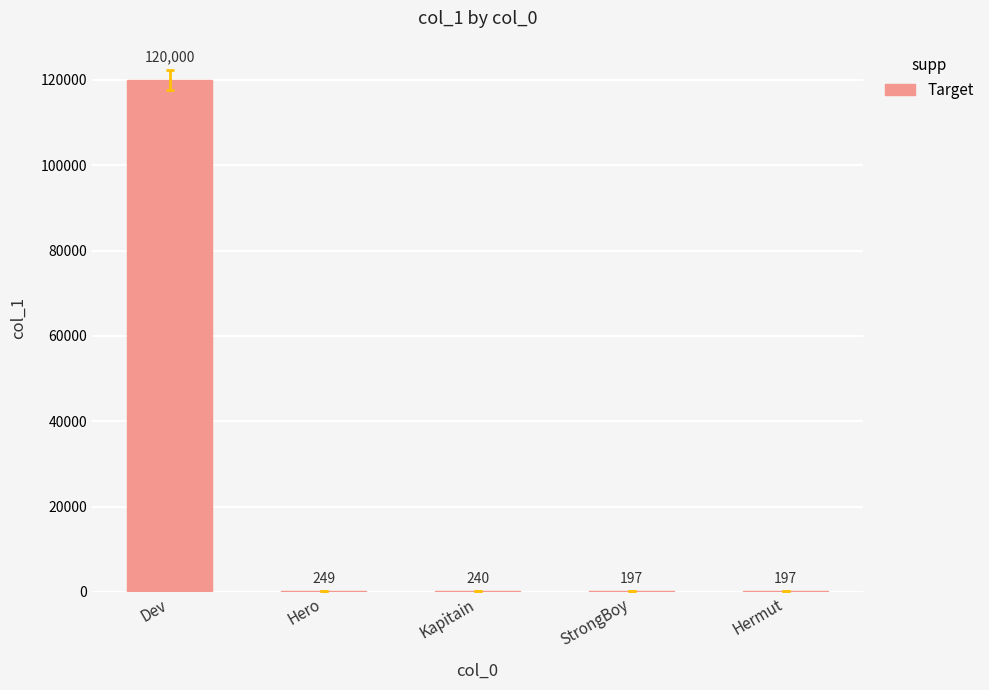

What is the greatest value displayed?

120000